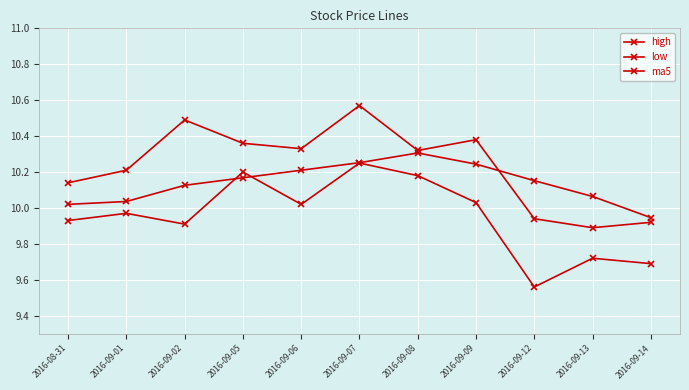

Reading right to left, what are all the values shown in this chart?

high: 9.9	9.9	9.9	10.4	10.3	10.6	10.3	10.4	10.5	10.2	10.1
low: 9.7	9.7	9.6	10.0	10.2	10.2	10.0	10.2	9.9	10.0	9.9
ma5: 9.9	10.1	10.2	10.2	10.3	10.3	10.2	10.2	10.1	10.0	10.0